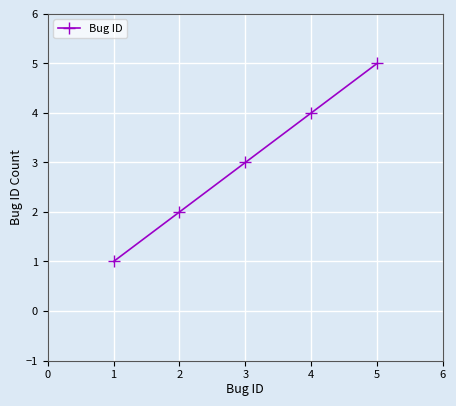

What is the minimum value shown in the chart?

1